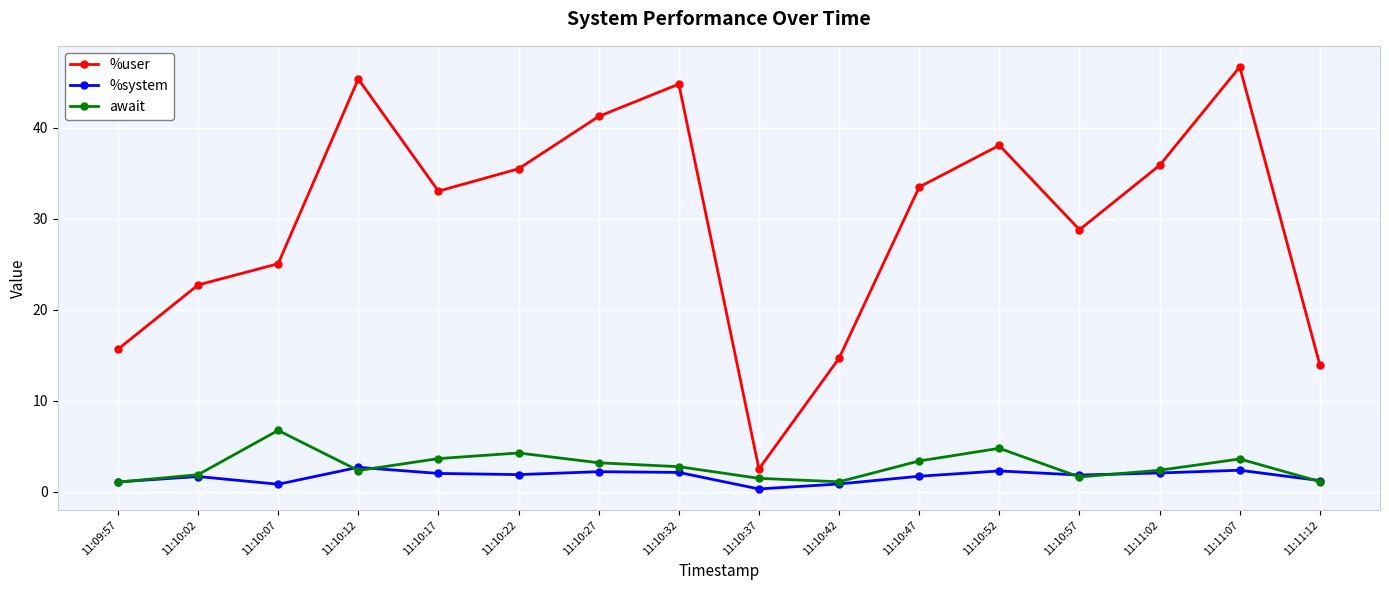

Does the chart display data point markers on the line(s)?

Yes